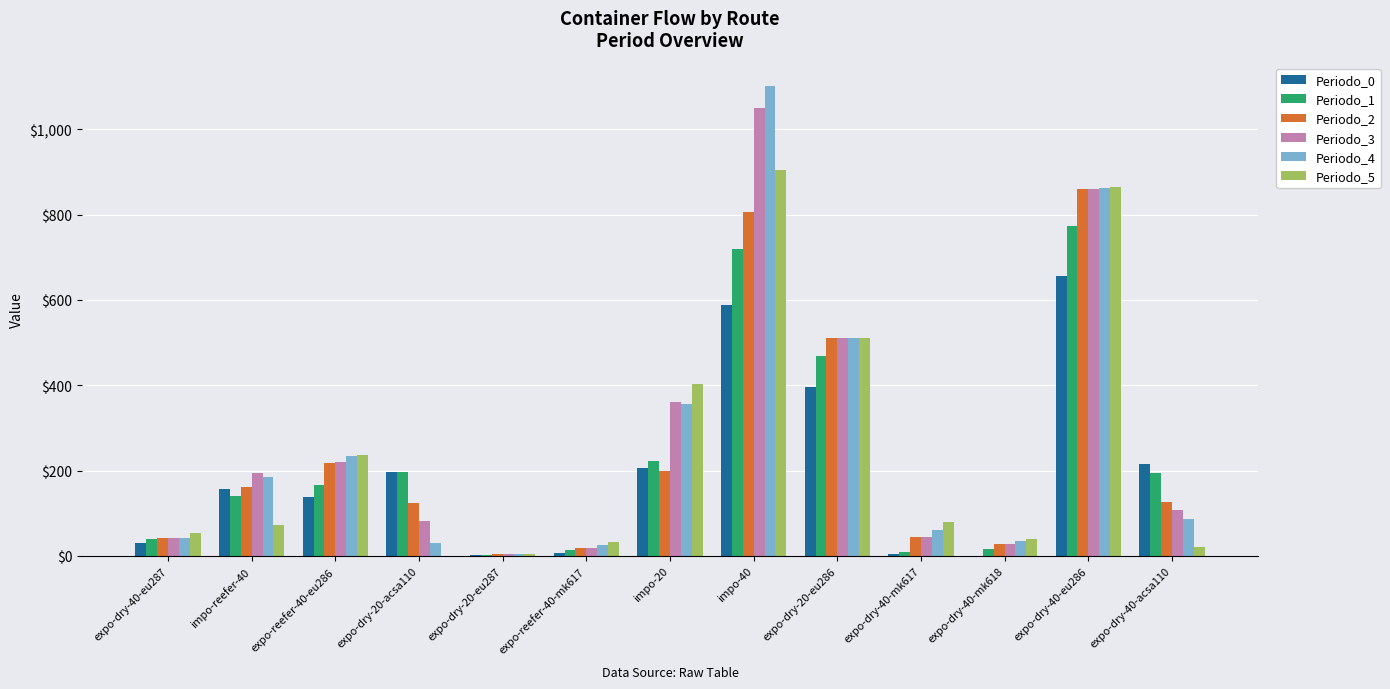

Is it true that Periodo_1 equals 13 at expo-reefer-40-mk617?

True